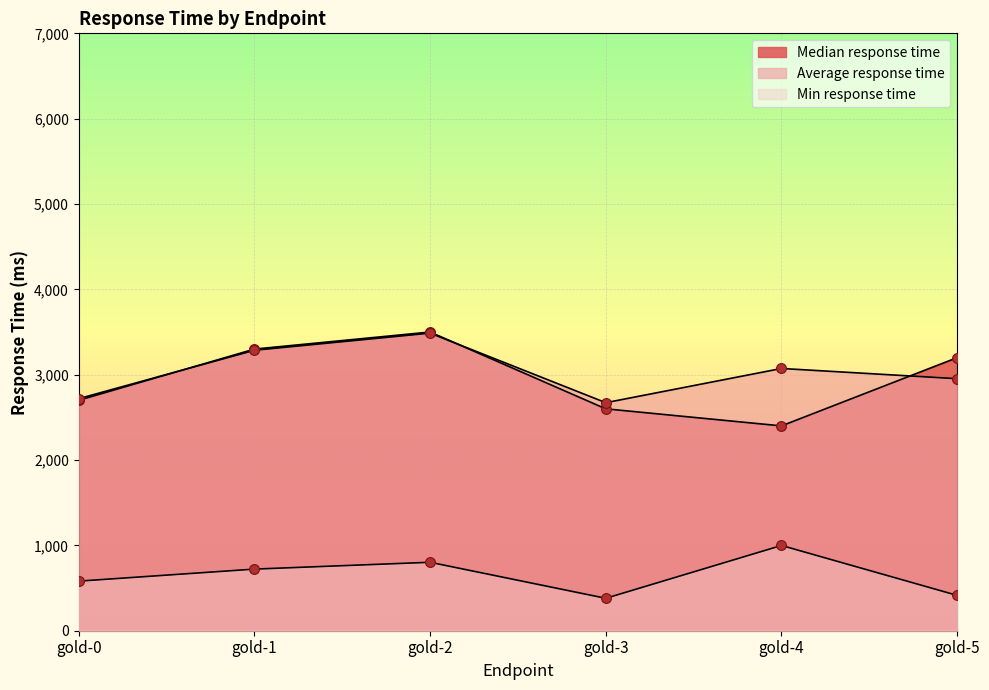

Which series has the widest spread of Y values?

Median response time